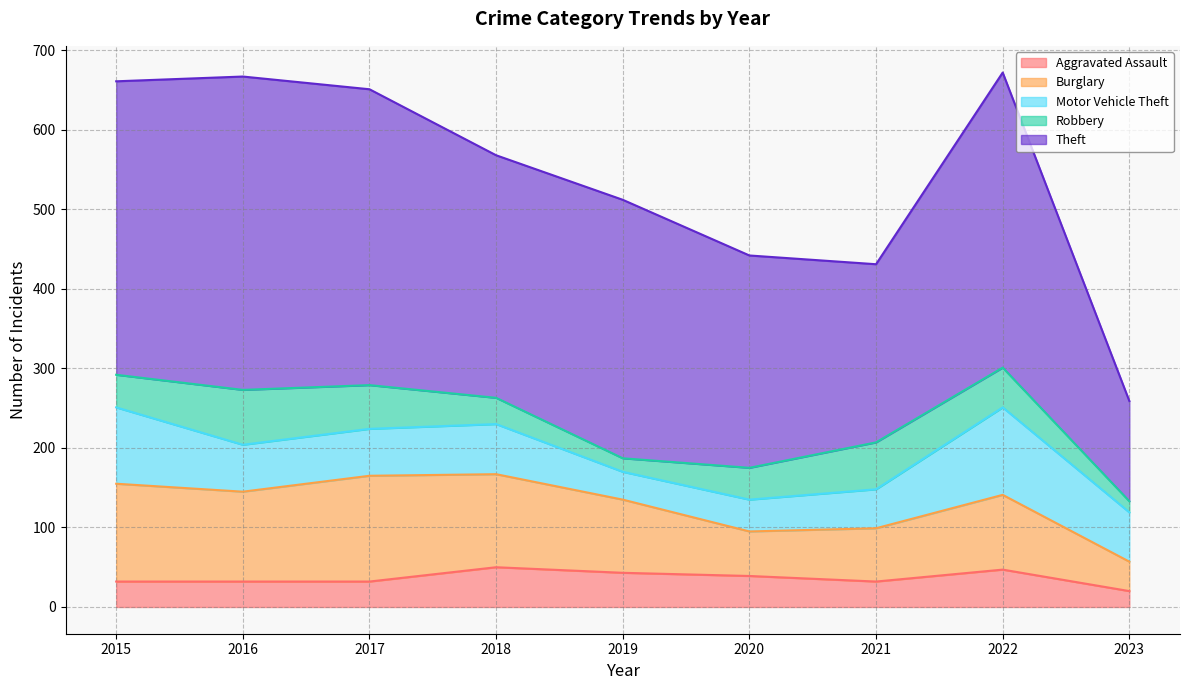

How many data points in Burglary are less than 94?

4